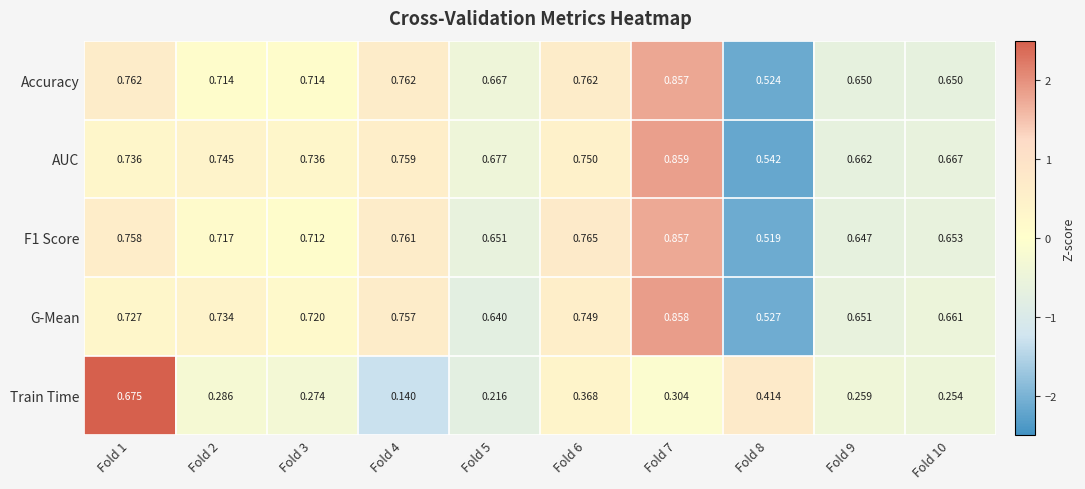

Is the value of F1 Score at Fold 4 greater than the value of Accuracy at Fold 9?

Yes